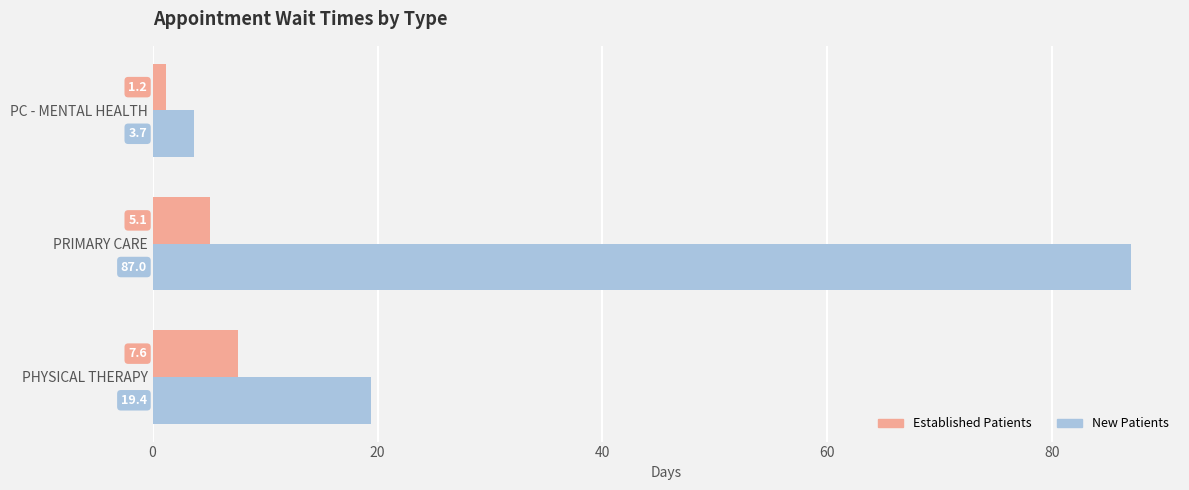

Which label corresponds to the smallest value in the chart?

PC - MENTAL HEALTH